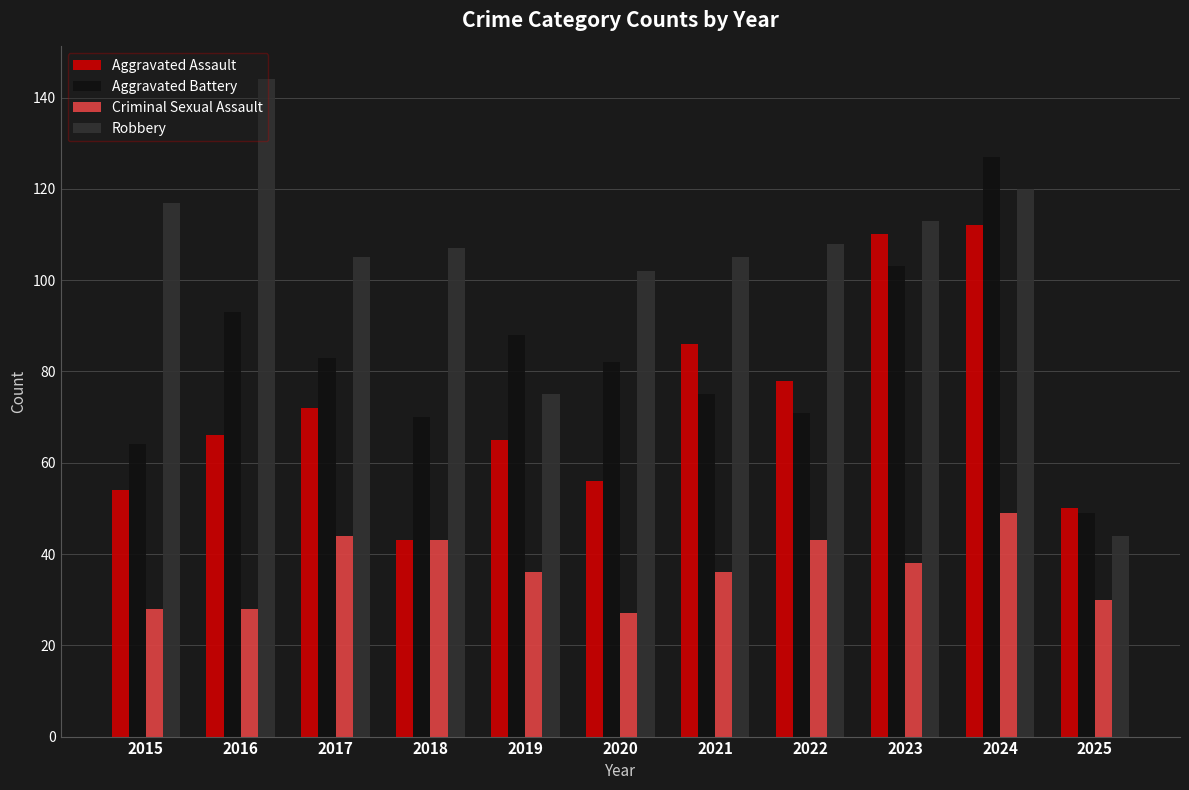

Where is Aggravated Assault nearest to the value 77?

2022